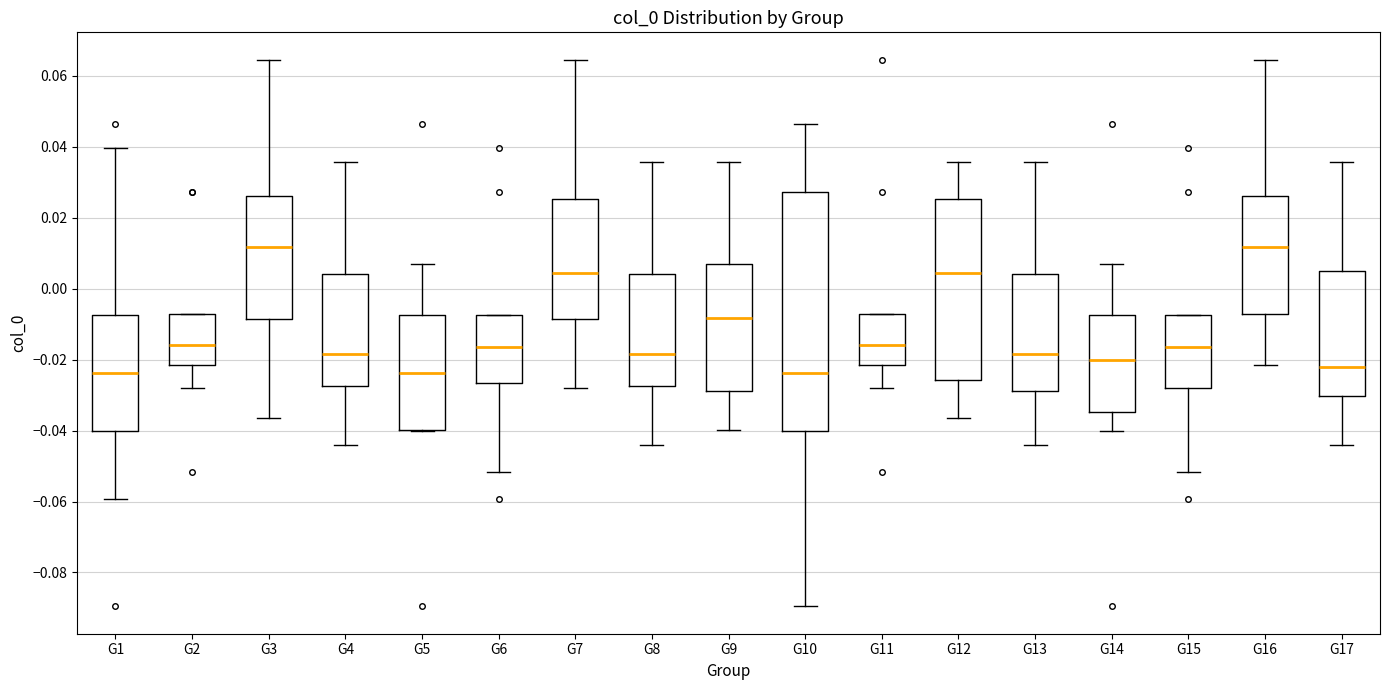

Where does the upper whisker of the box for G5 end on the y-axis? The values are not printed on the chart, so give them approximately, as read against the axis.

0.006